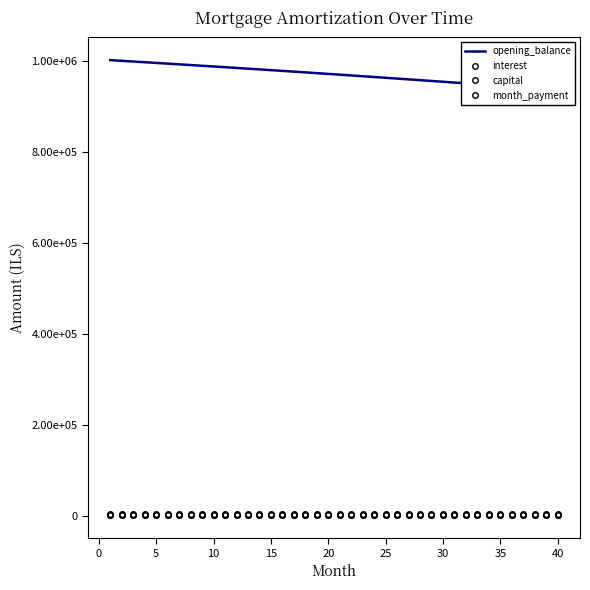

What are all the series names shown in the legend?

opening_balance, interest, capital, month_payment